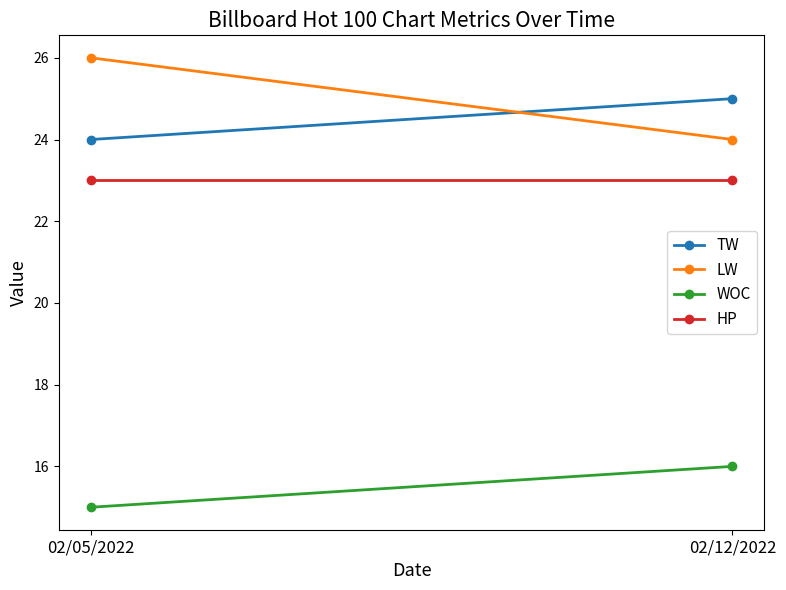

List the series in order of their peak value, highest first.

LW, TW, HP, WOC